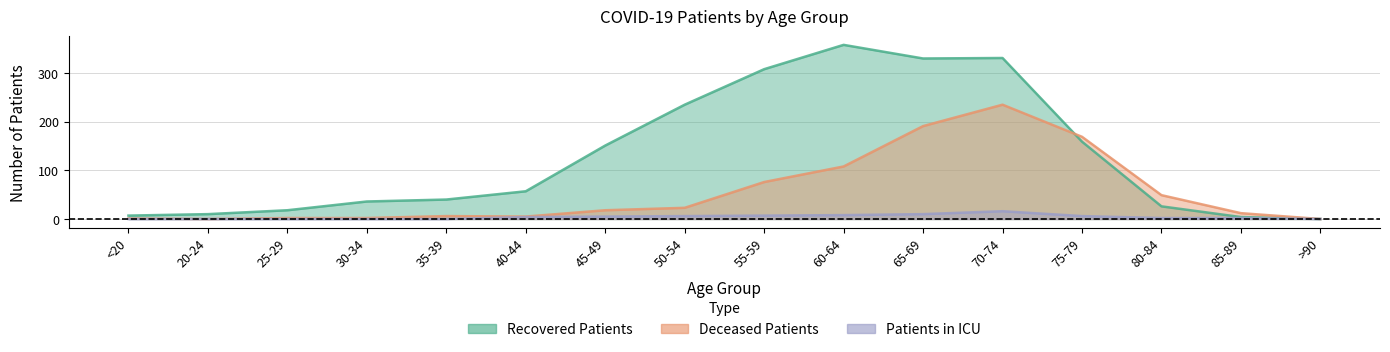

What is the total value across all series at 65-69?

531